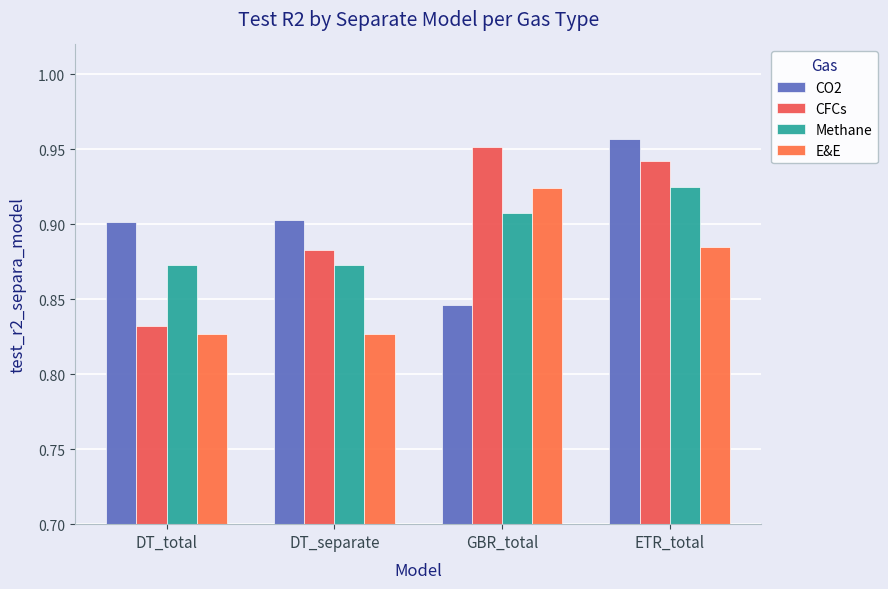

What position from the right is ETR_total?

1